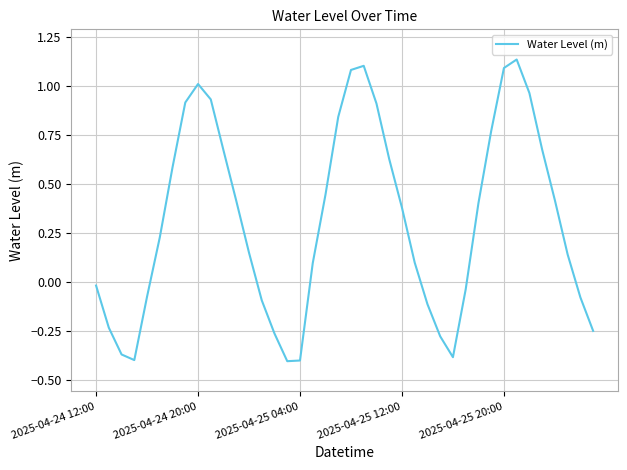

True or false: there are more than 1 points higher than both neighbors.

True